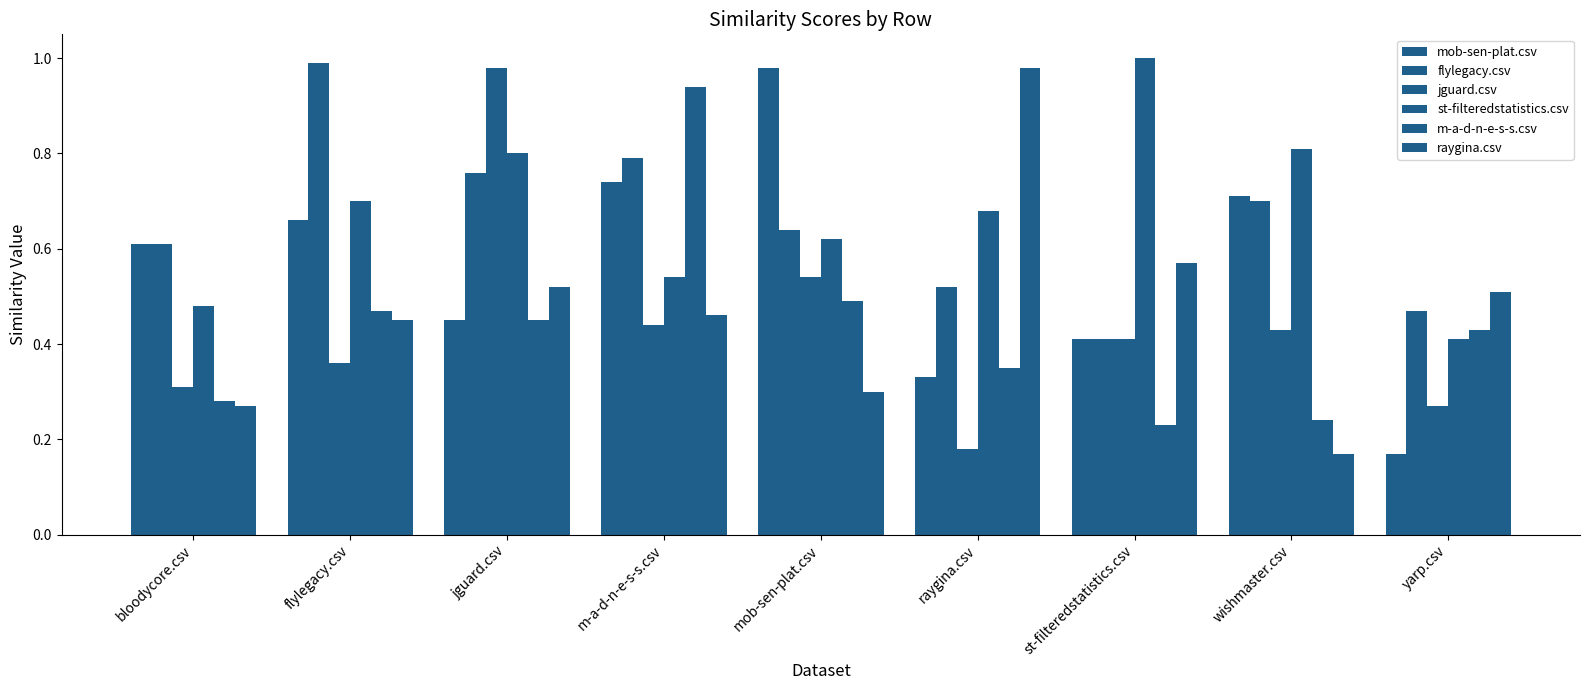

Which series has the largest total across all categories?

st-filteredstatistics.csv